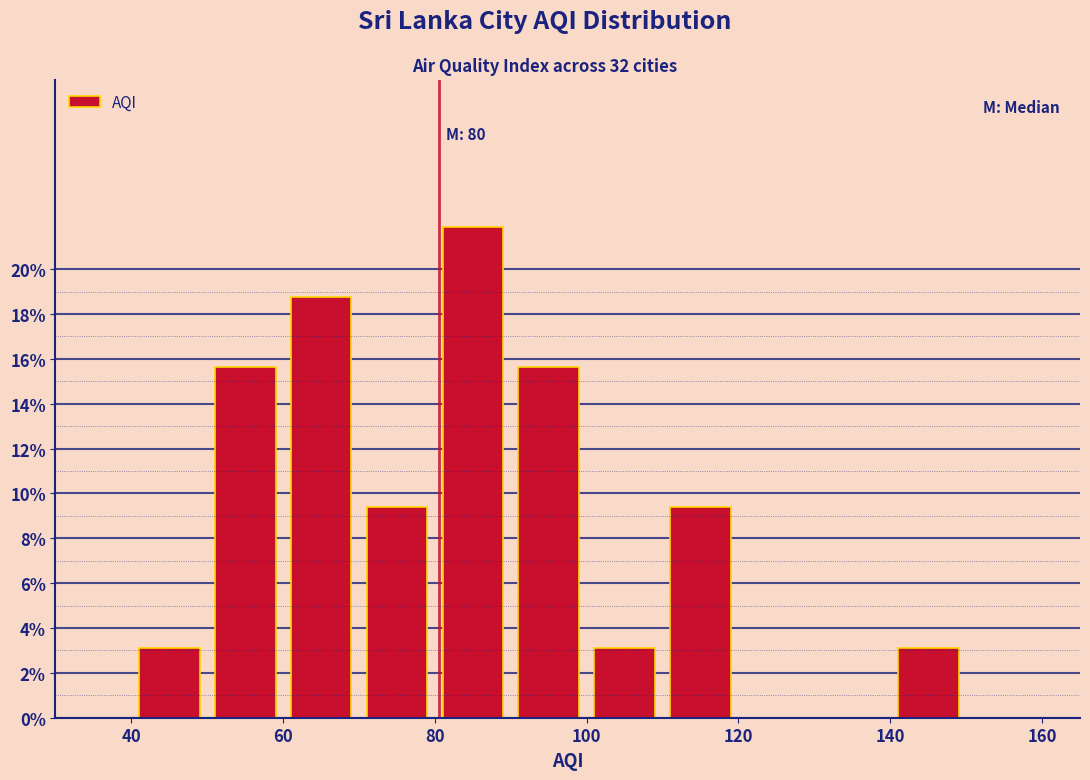

Over which range of the x-axis is the bar tallest?

80 to 90